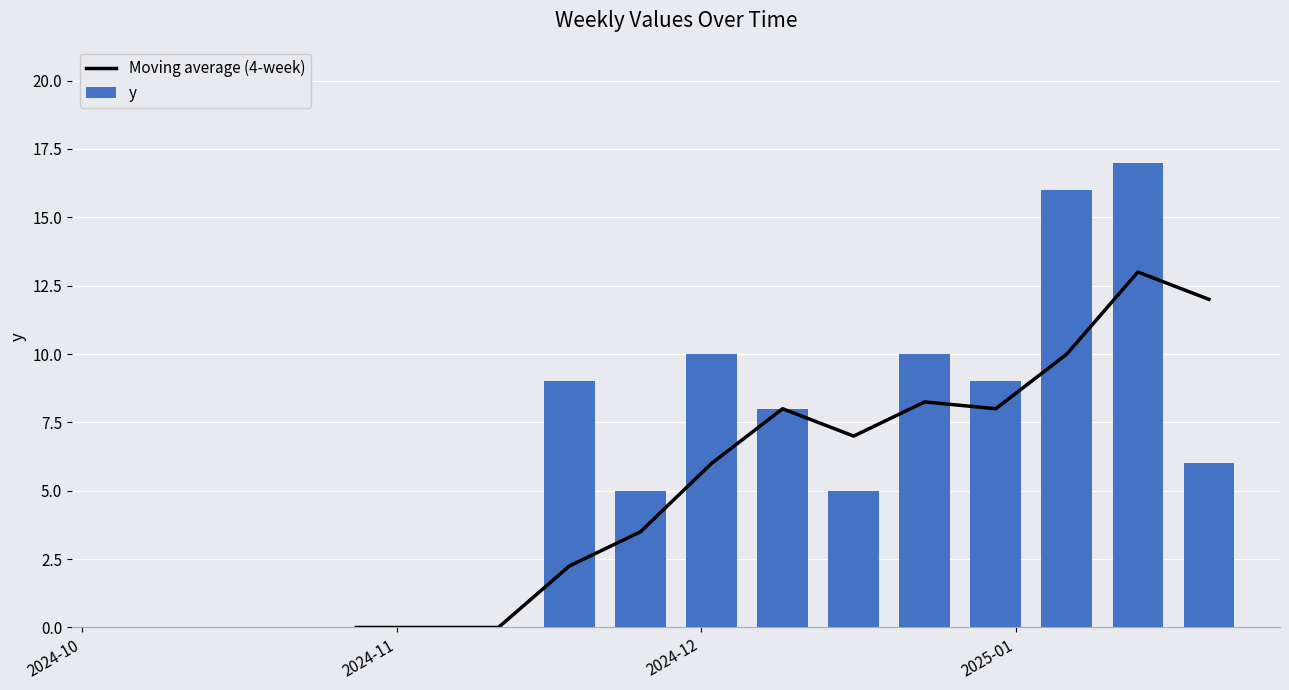

How many data points are less than 6?

8